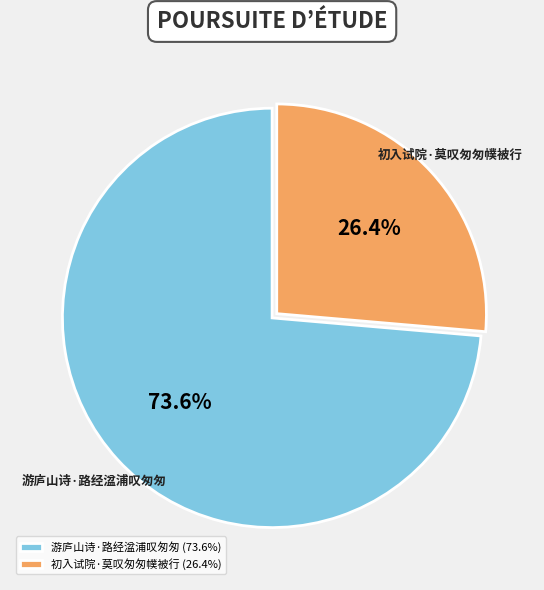

To the nearest percent, what portion does 游庐山诗·路经湓浦叹匆匆 represent?

74%